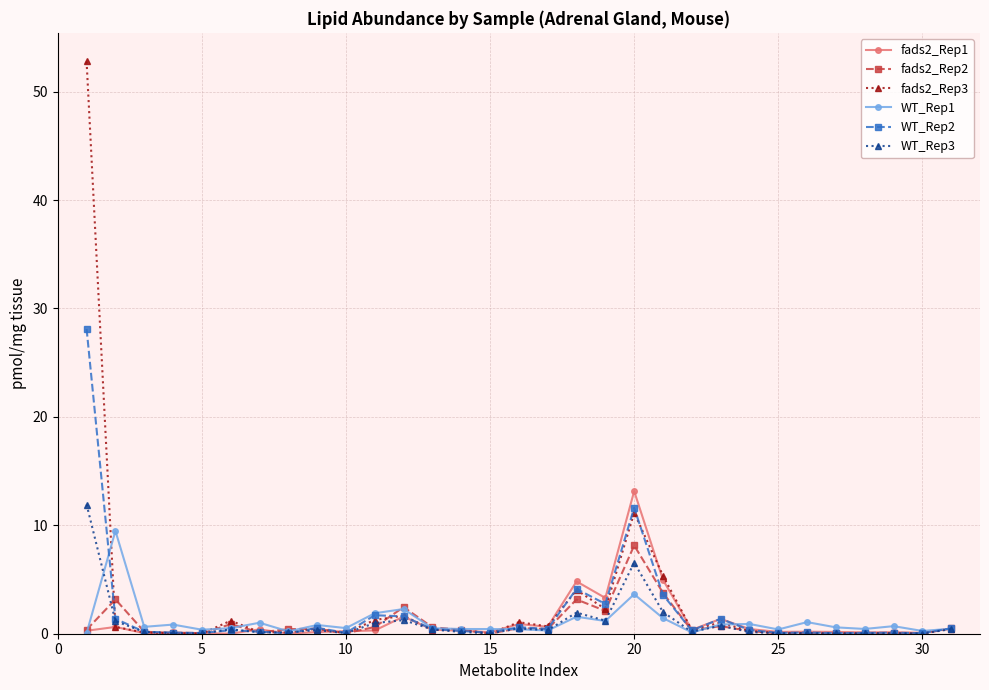

True or false: WT_Rep3 has more than 0 points higher than both neighbors.

True